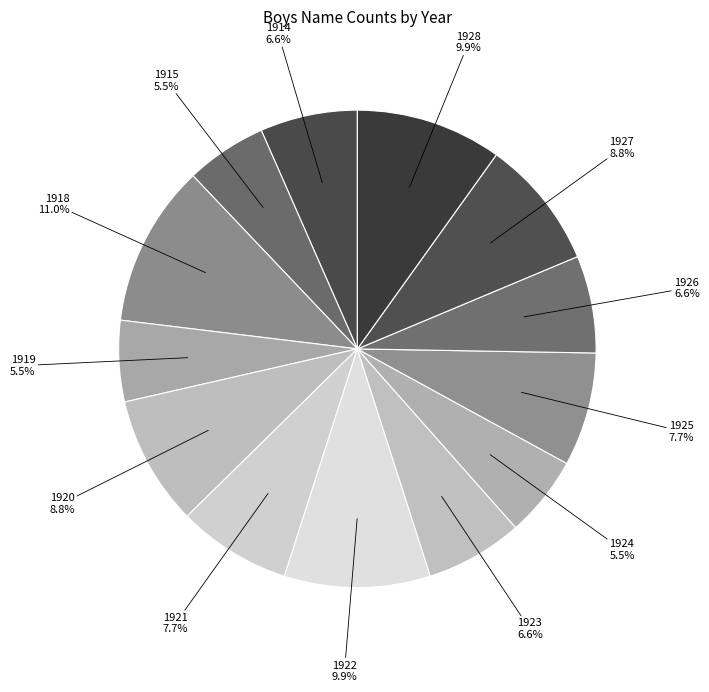

To the nearest percent, what is the combined percentage of 1926 and 1920?

15%